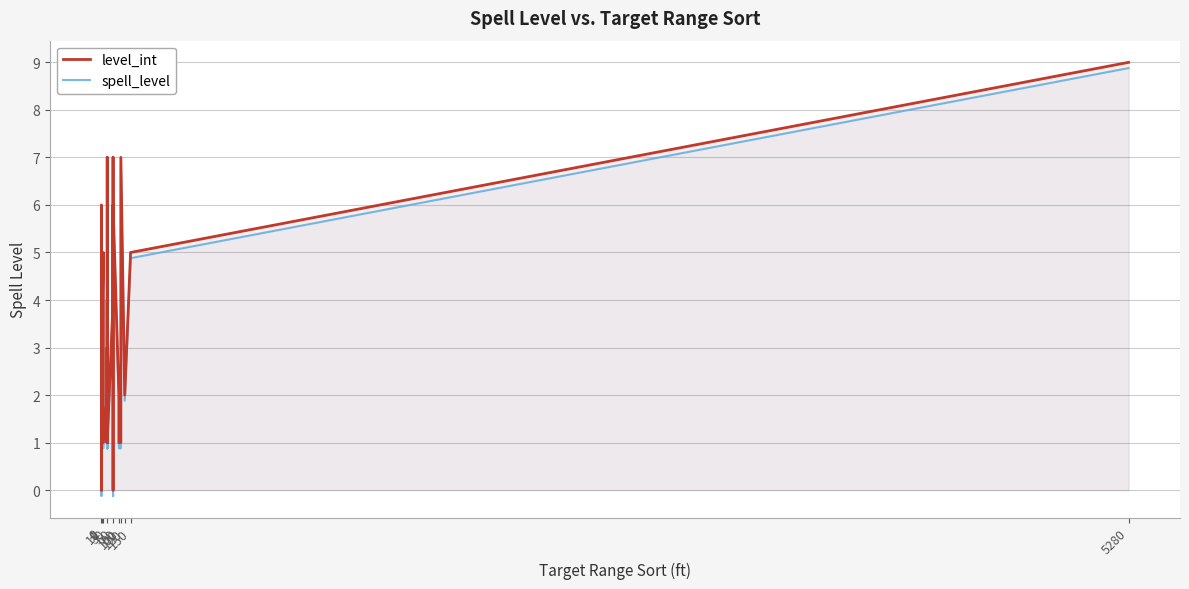

How many positive values does the level_int series have?

36